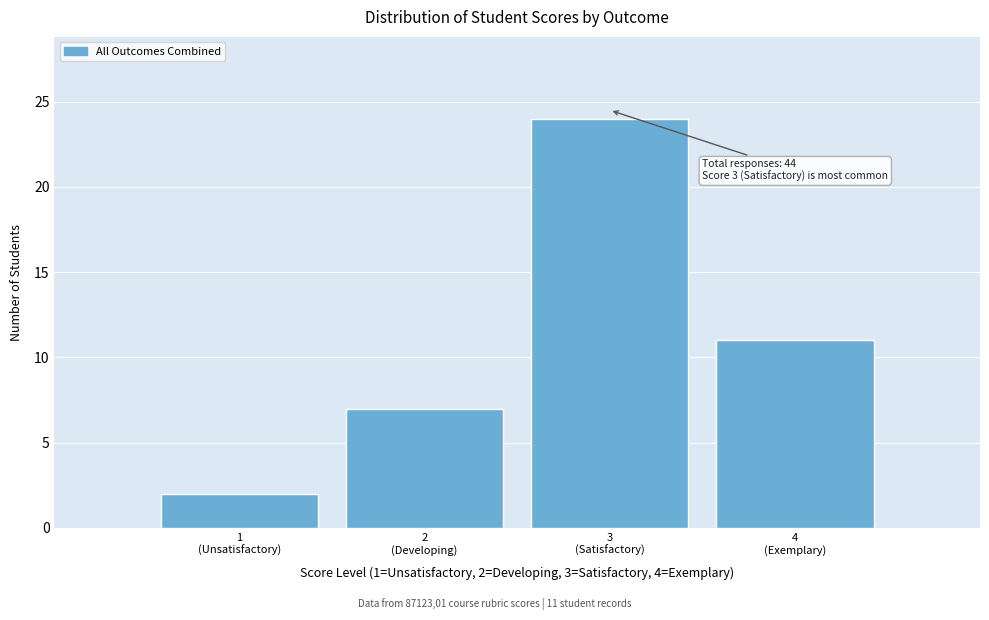

Reading left to right, transcribe all the data shown in this chart.

2	7	24	11